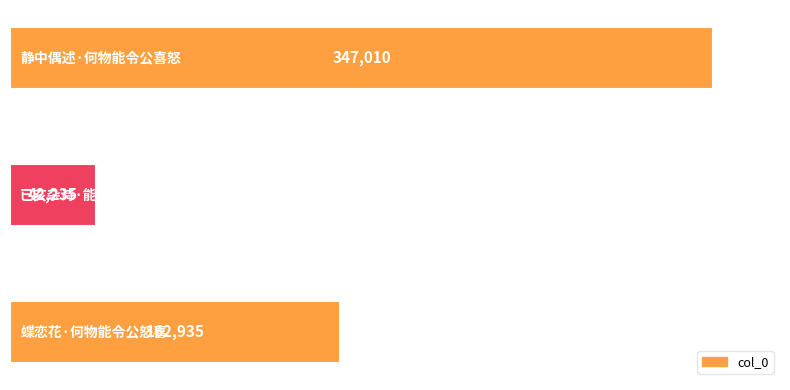

Reading bottom to top, what are all the values shown in this chart?

162935	42235	347010